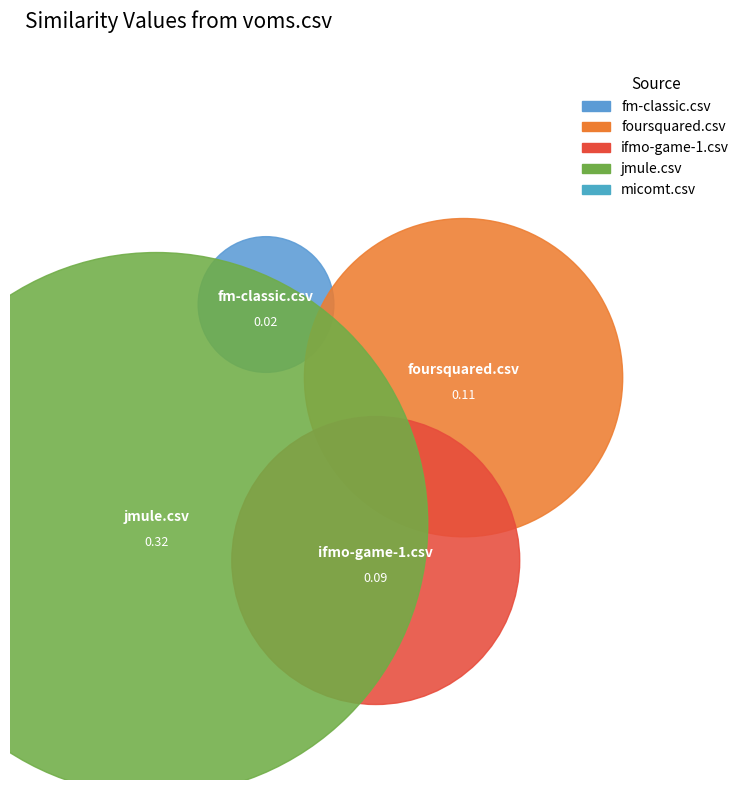

What percentage is the jmule.csv slice, to the nearest percent?

34%